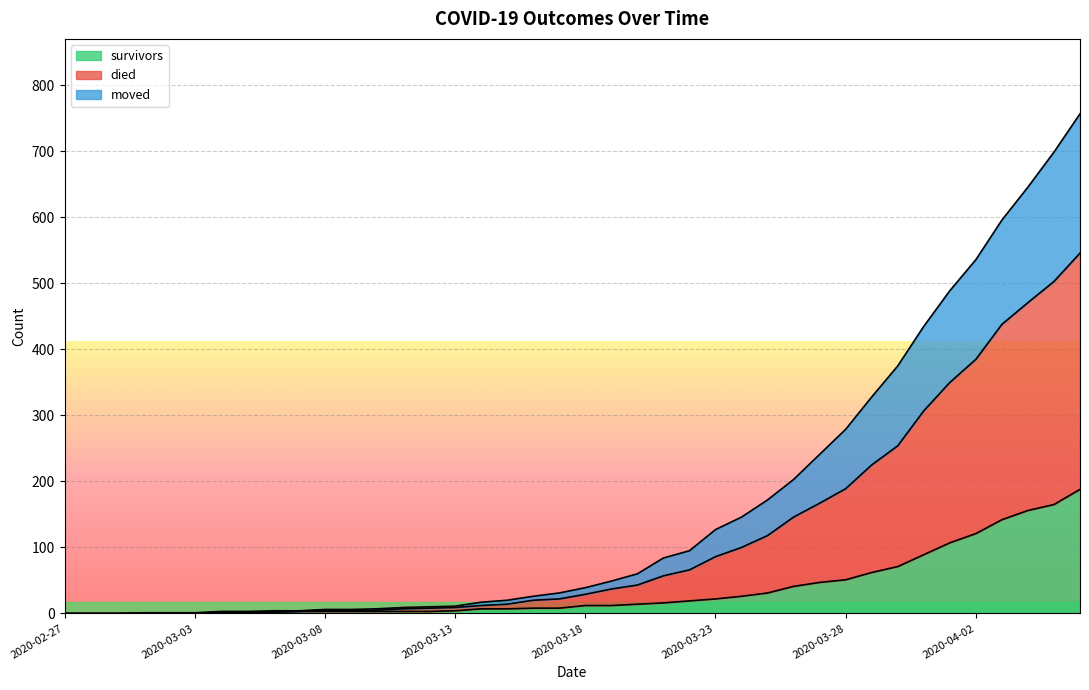

True or false: moved and survivors intersect in this chart.

False